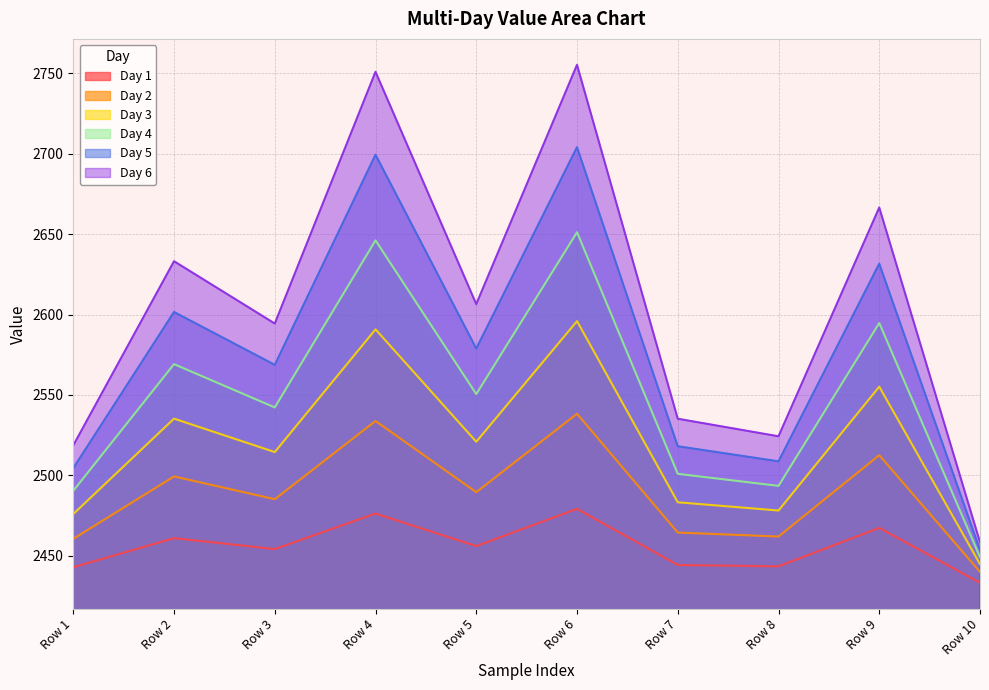

At how many categories does at least one series exceed 2577?

6